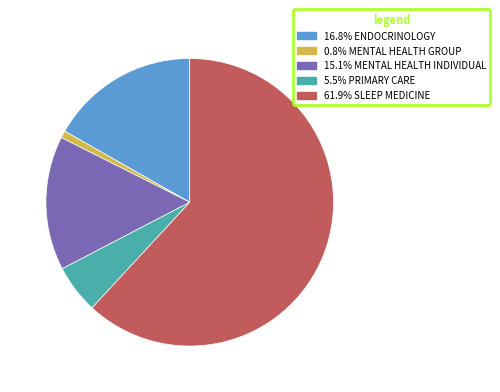

Does any single category account for the majority?

Yes